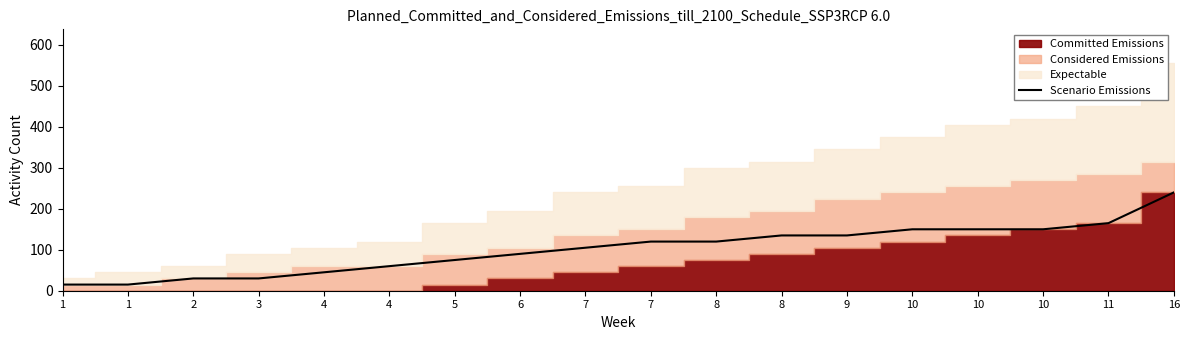

What is the sum of the values at 16 and 11?

405